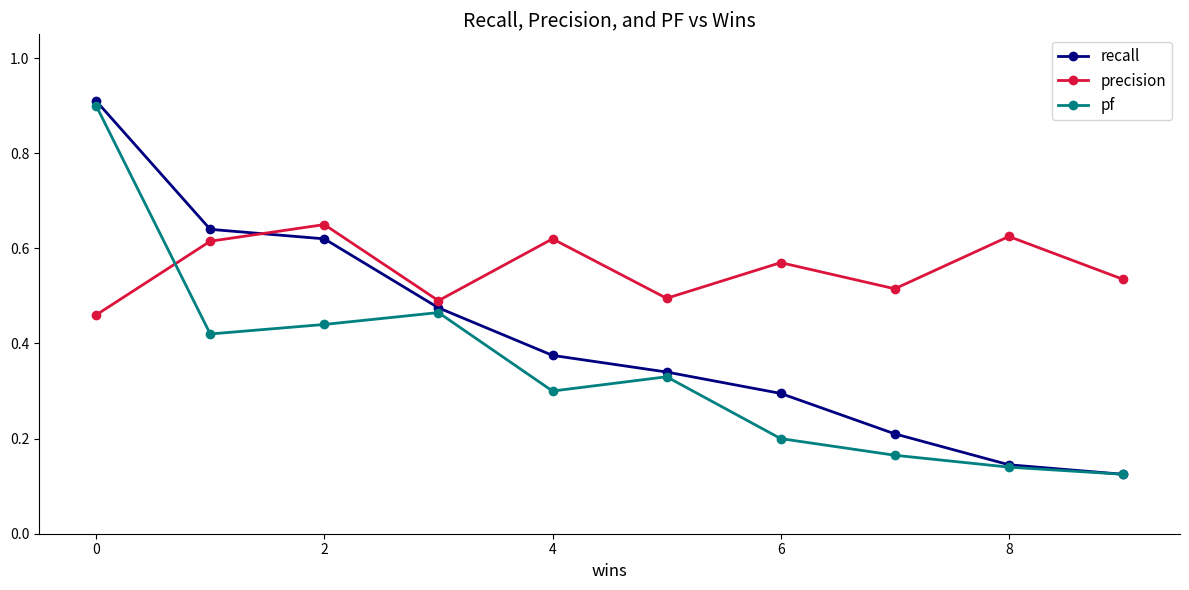

Does the chart display data point markers on the line(s)?

Yes